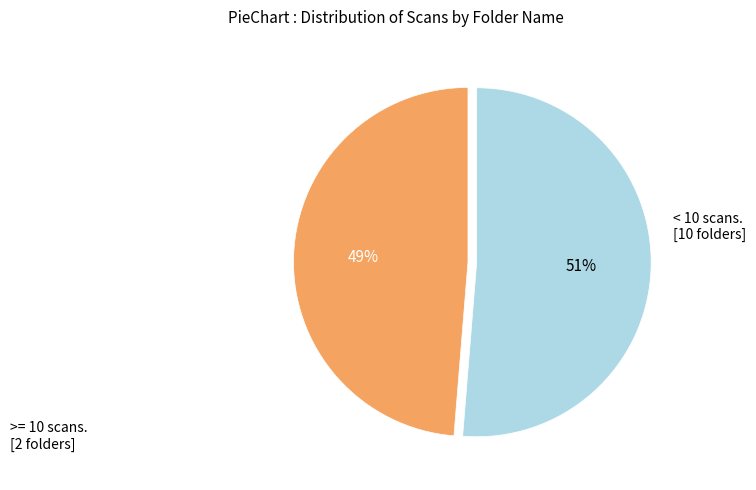

Is there a majority slice in this chart?

Yes